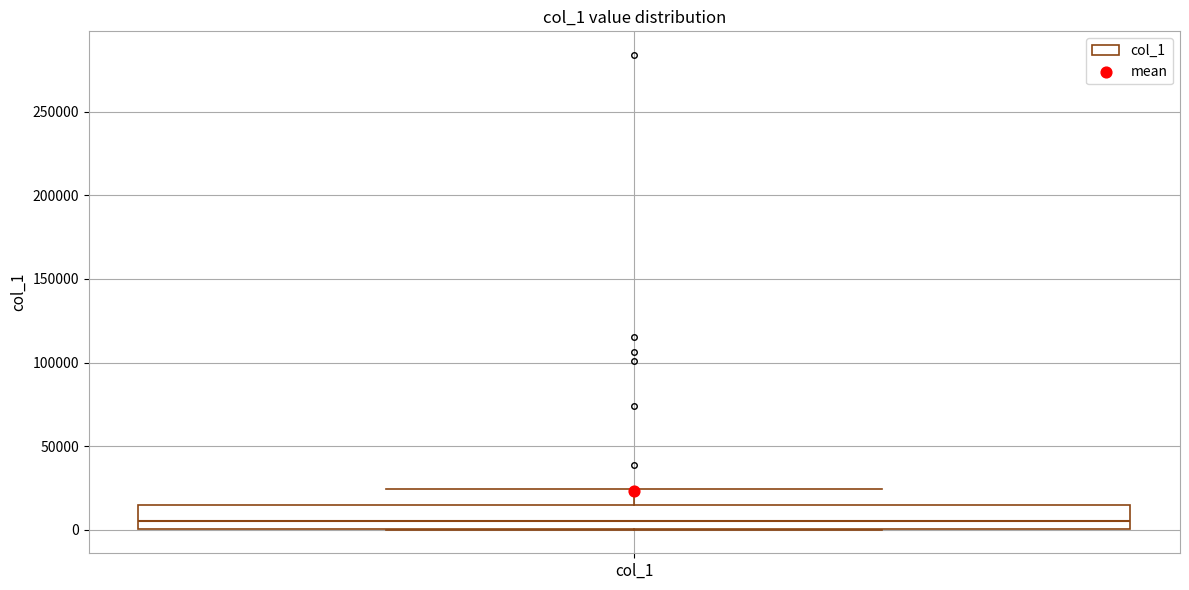

Transcribe this box plot: give where the median line is, the range the box spans, and where the two whiskers end, as read against the y-axis. The values are not printed on the chart, so give them approximately, as read against the axis.

median 5000, box 0 to 15000, whiskers 0 to 25000